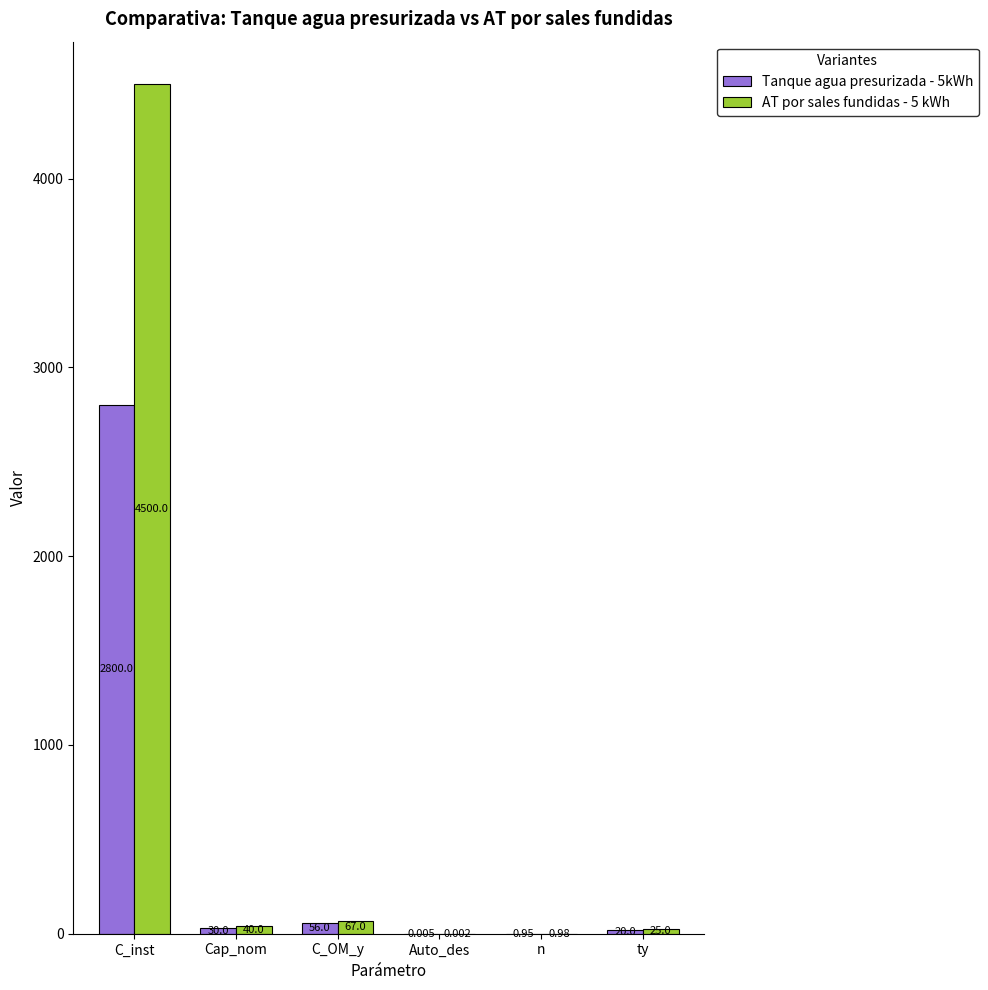

At which category is the sum across all series the highest?

C_inst